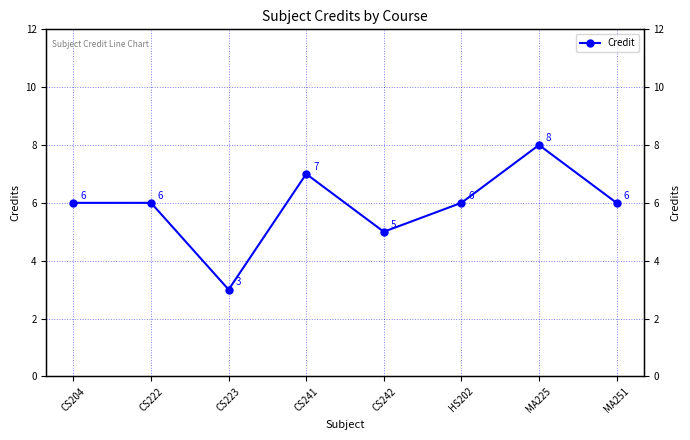

Approximately how many times larger is the value at CS222 compared to MA251?

1.0